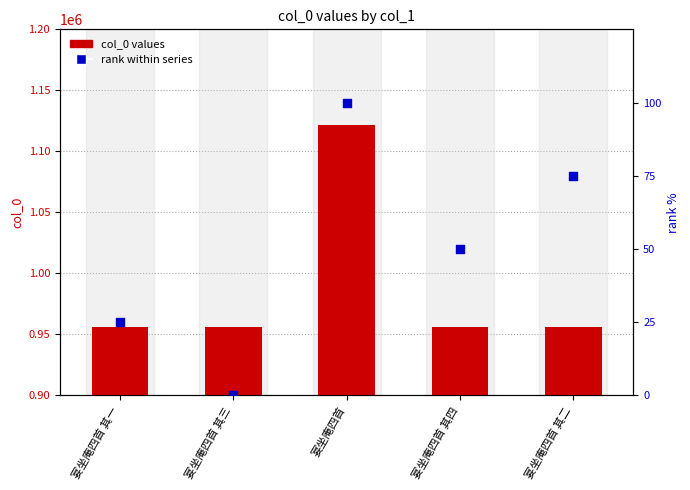

At how many categories does at least one series exceed 445224?

5